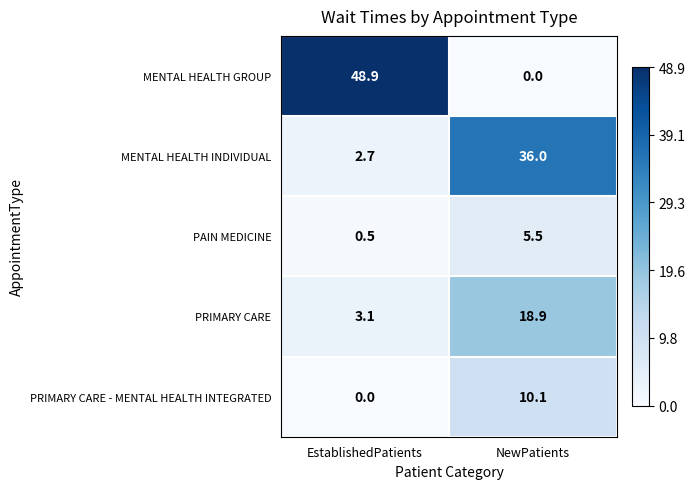

At which category is the sum across all series the highest?

NewPatients